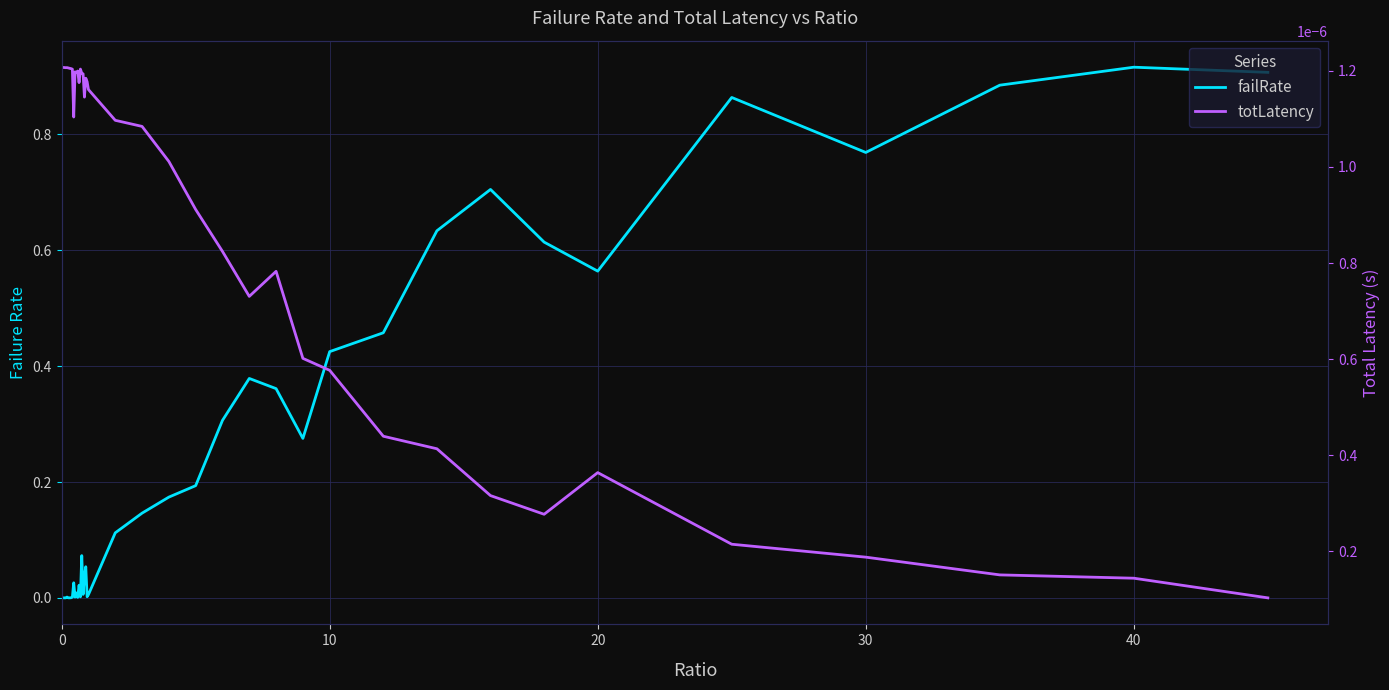

Is it true that failRate equals 0.0 at 13?

False